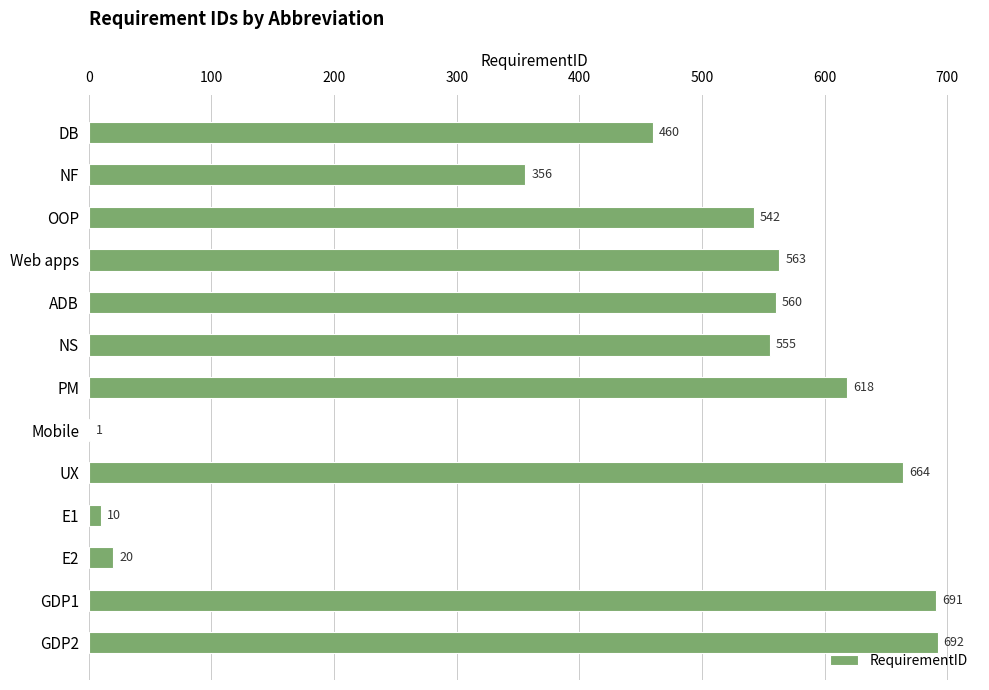

What is the greatest value displayed?

692